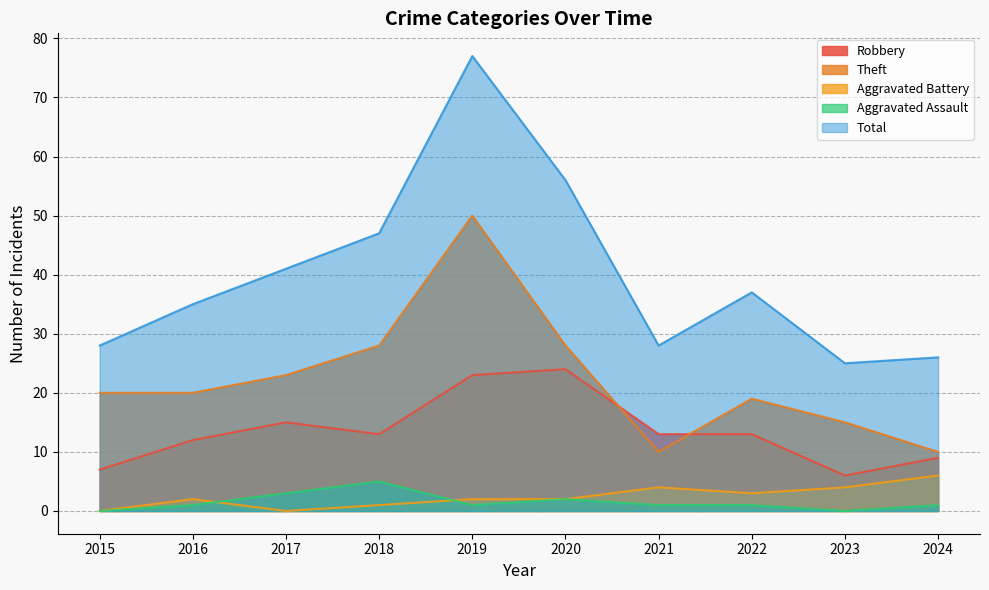

What is the difference between the second highest and minimum values in the Aggravated Assault series?

3